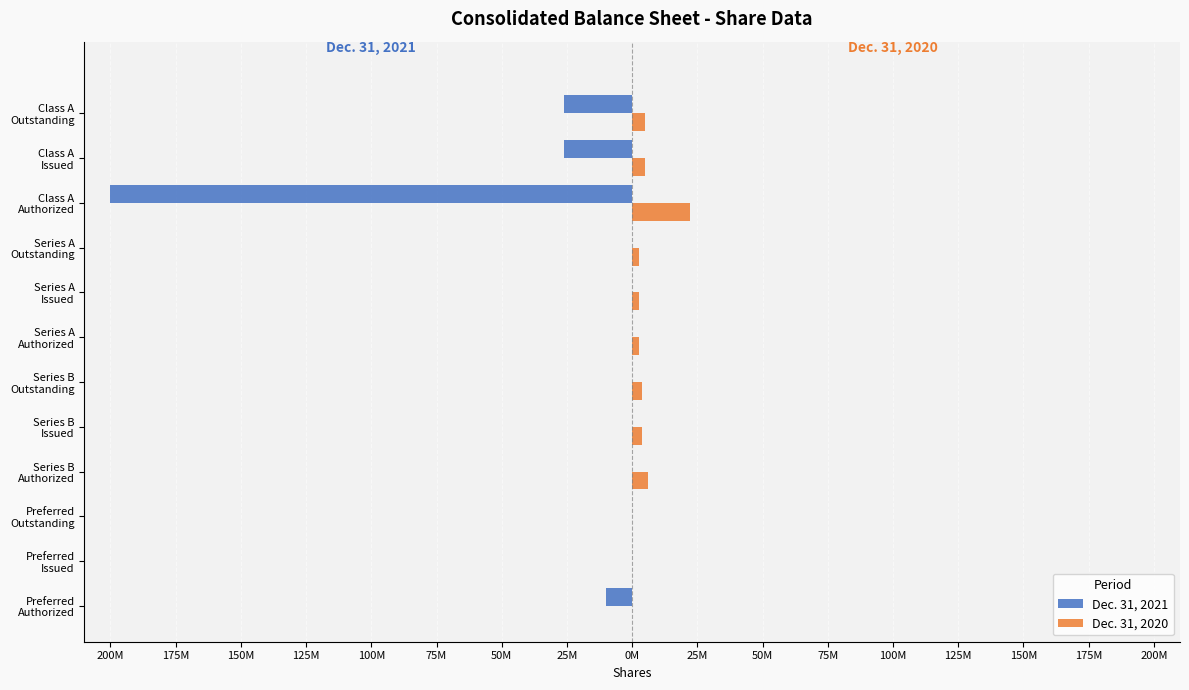

What are all the series names shown in the legend?

Dec. 31, 2021, Dec. 31, 2020